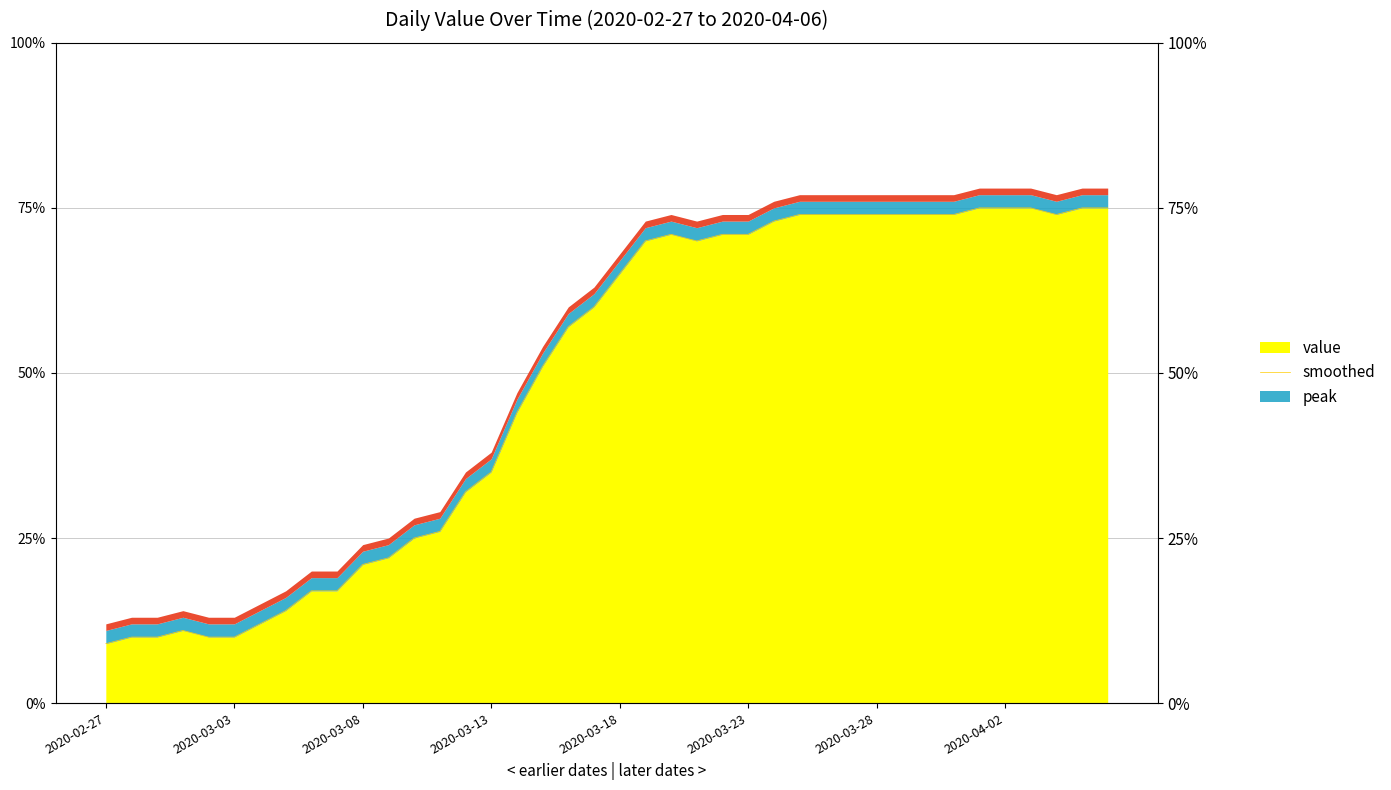

What is the ratio of the value at 2020-04-04 to the value at 2020-02-28?

7.4